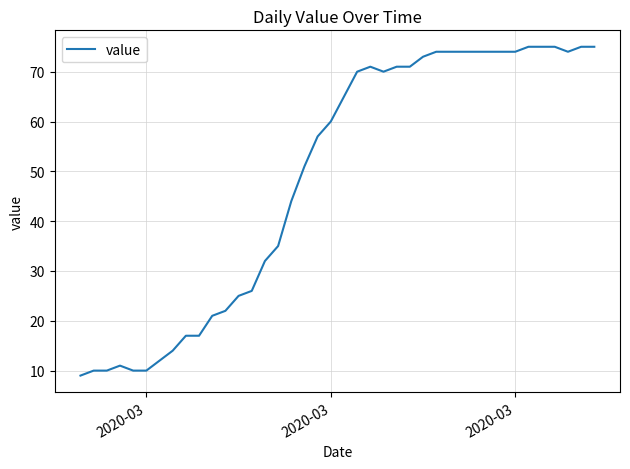

Reading right to left, list all the values displayed in this chart.

75	75	74	75	75	75	74	74	74	74	74	74	74	73	71	71	70	71	70	65	60	57	51	44	35	32	26	25	22	21	17	17	14	12	10	10	11	10	10	9